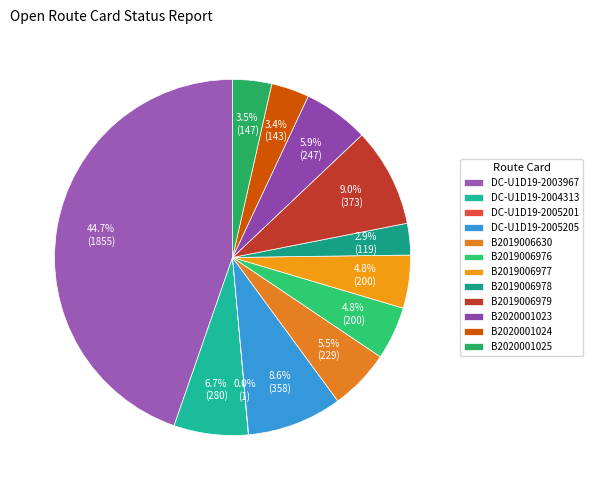

Approximately how many times larger is the value at DC-U1D19-2003967 compared to DC-U1D19-2005205?

5.2